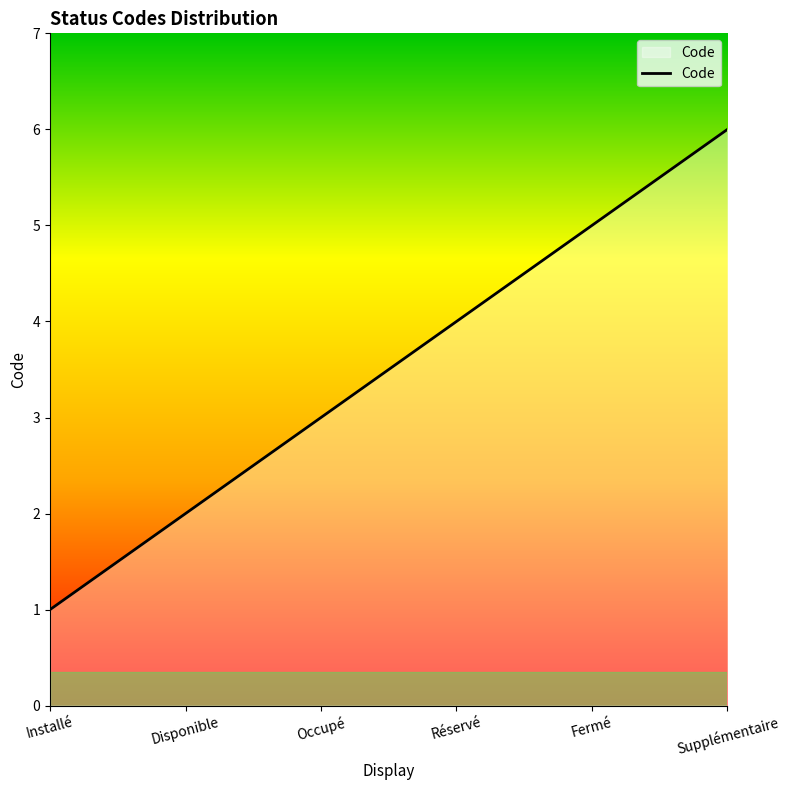

The value at Occupé is 3. True or false?

True